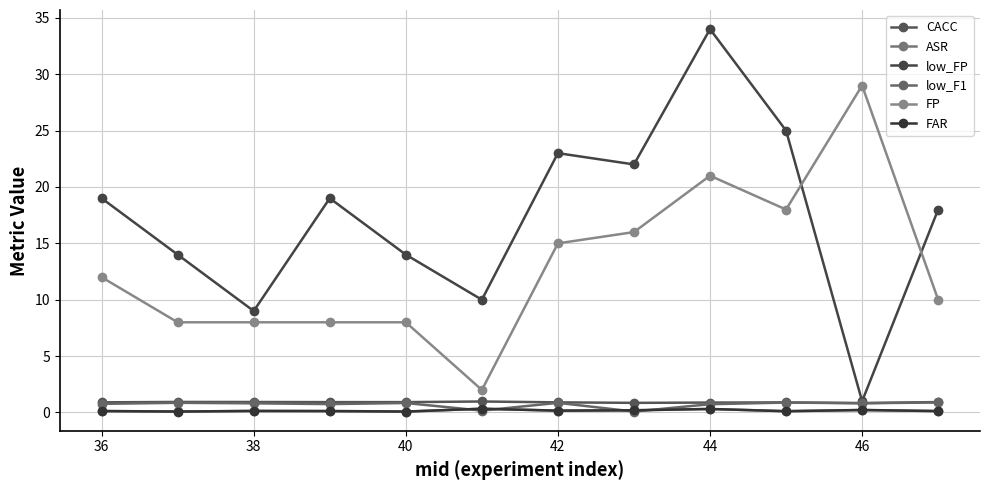

Reading left to right, transcribe all the data shown in this chart.

CACC: 0.9	0.9	0.9	0.9	0.9	1.0	0.9	0.9	0.9	0.9	0.8	0.9
ASR: 0.1	0.1	0.1	0.1	0.1	0.3	0.2	0.2	0.3	0.1	0.2	0.1
low_FP: 19.0	14.0	9.0	19.0	14.0	10.0	23.0	22.0	34.0	25.0	1.0	18.0
low_F1: 0.8	0.9	0.8	0.7	0.8	0.2	0.9	0.1	0.7	0.9	0.8	0.9
FP: 12.0	8.0	8.0	8.0	8.0	2.0	15.0	16.0	21.0	18.0	29.0	10.0
FAR: 0.1	0.1	0.1	0.1	0.1	0.3	0.2	0.2	0.3	0.1	0.2	0.1